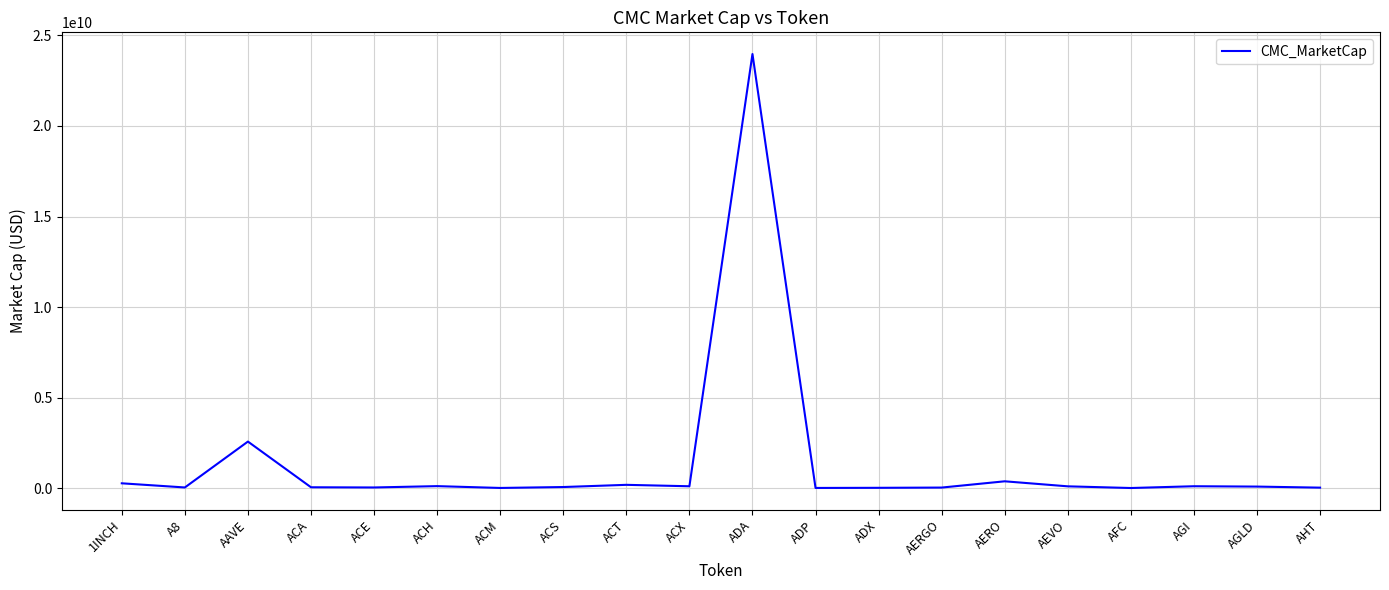

What is the difference between the maximum and minimum values?

23971455596